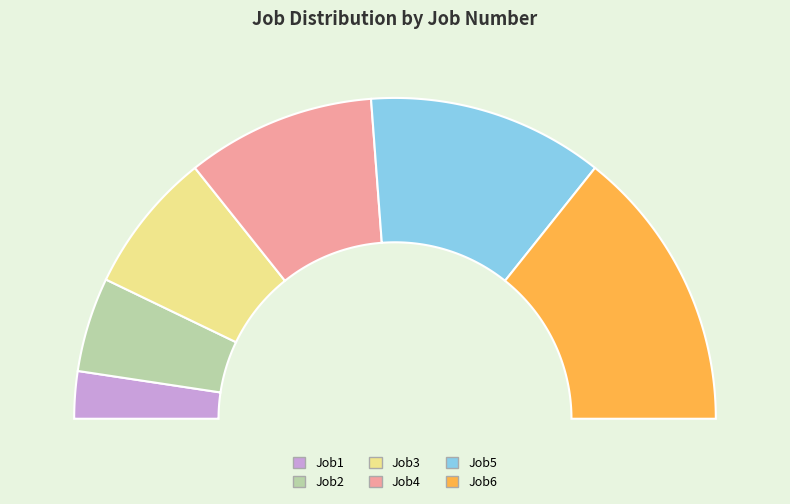

Rank the categories by value from highest to lowest.

Job6, Job5, Job4, Job3, Job2, Job1